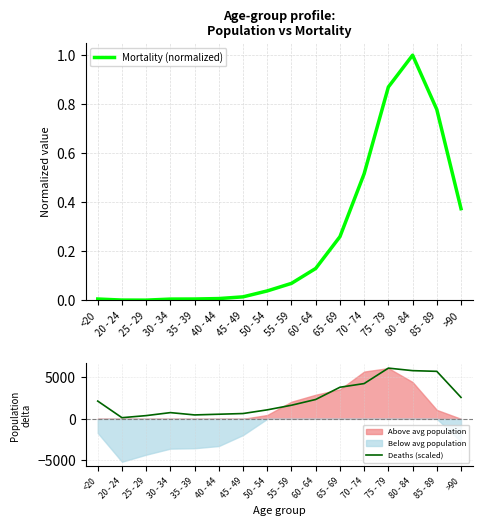

Reading left to right, extract all data points from this chart.

Mortality (normalized): 0.0	0.0	0.0	0.0	0.0	0.0	0.0	0.0	0.1	0.1	0.3	0.5	0.9	1.0	0.8	0.4
Deaths (scaled): 2132.0	138.4	387.6	747.6	470.7	553.8	636.8	1079.8	1633.6	2325.8	3793.3	4236.3	6091.4	5786.8	5703.7	2575.0